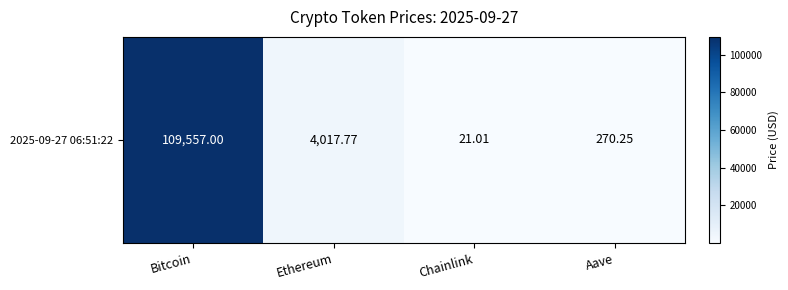

Reading left to right, extract all data points from this chart.

Bitcoin=109557.0	Ethereum=4017.8	Chainlink=21.0	Aave=270.2